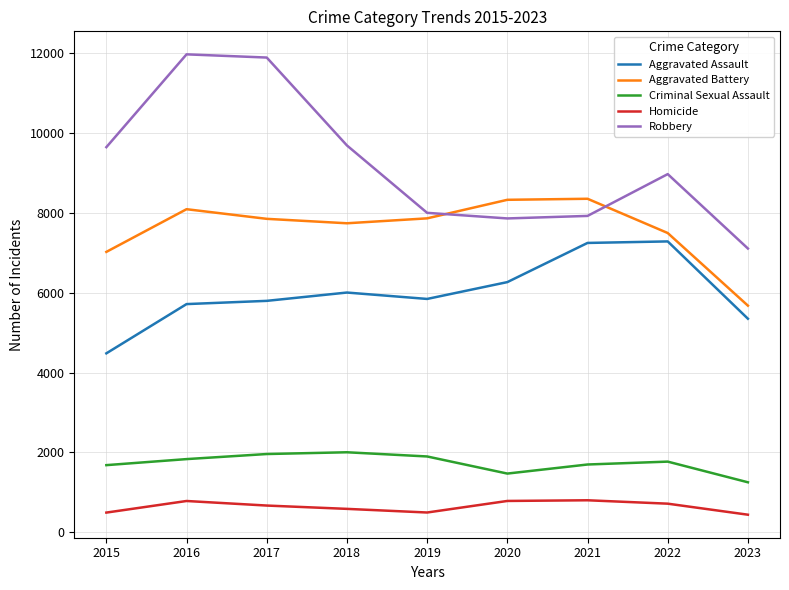

Is the value of Criminal Sexual Assault at 2020 greater than the value of Aggravated Battery at 2015?

No